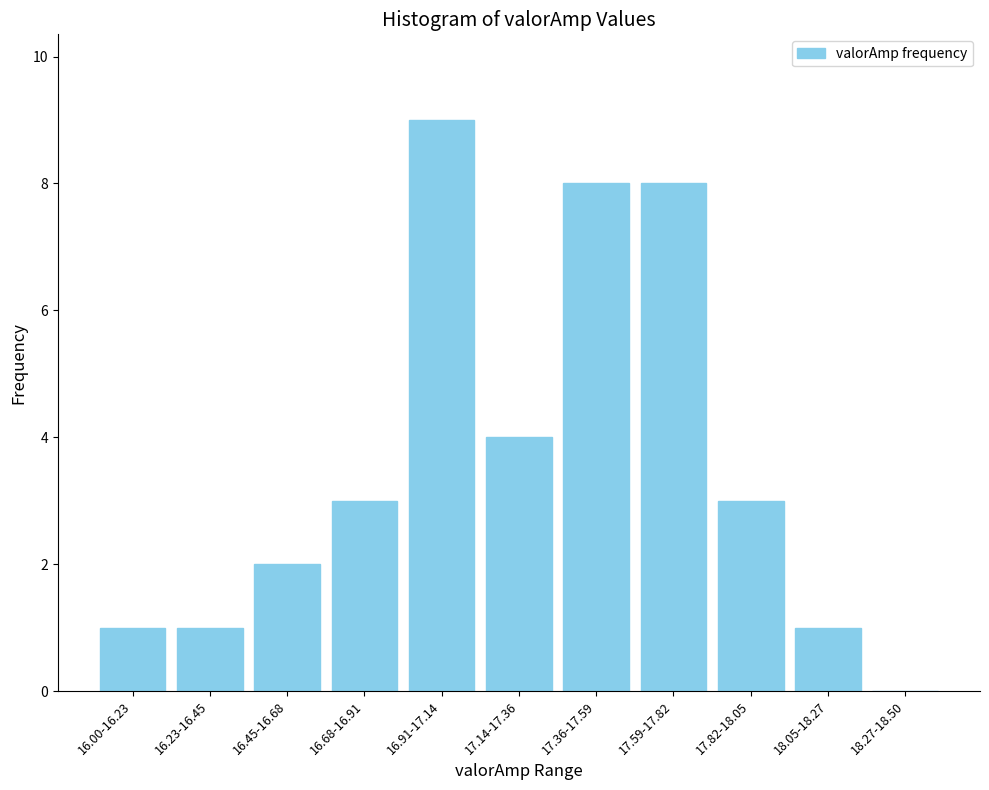

Reading left to right, extract all data points from this chart.

16.00-16.23=1	16.23-16.45=1	16.45-16.68=2	16.68-16.91=3	16.91-17.14=9	17.14-17.36=4	17.36-17.59=8	17.59-17.82=8	17.82-18.05=3	18.05-18.27=1	18.27-18.50=0